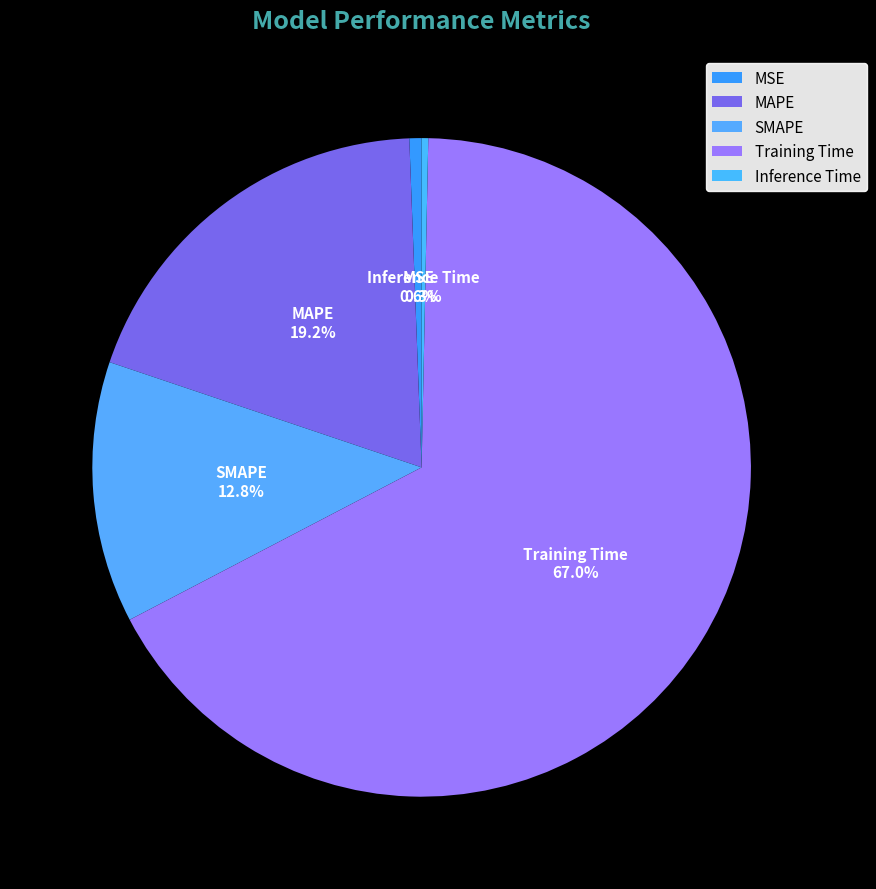

What percentage is the MSE slice, to the nearest percent?

1%